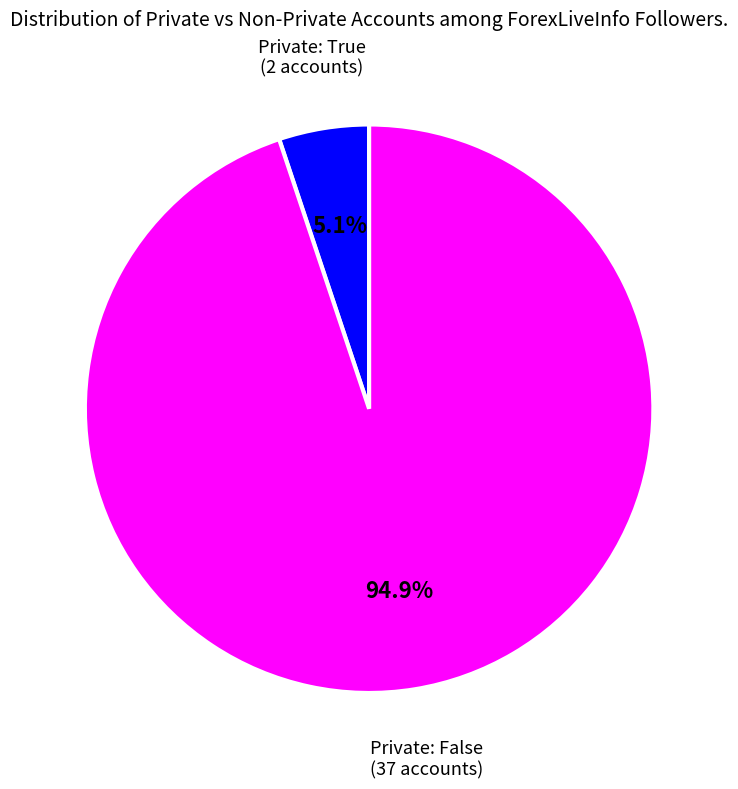

Is there any slice that represents more than half of the pie?

Yes